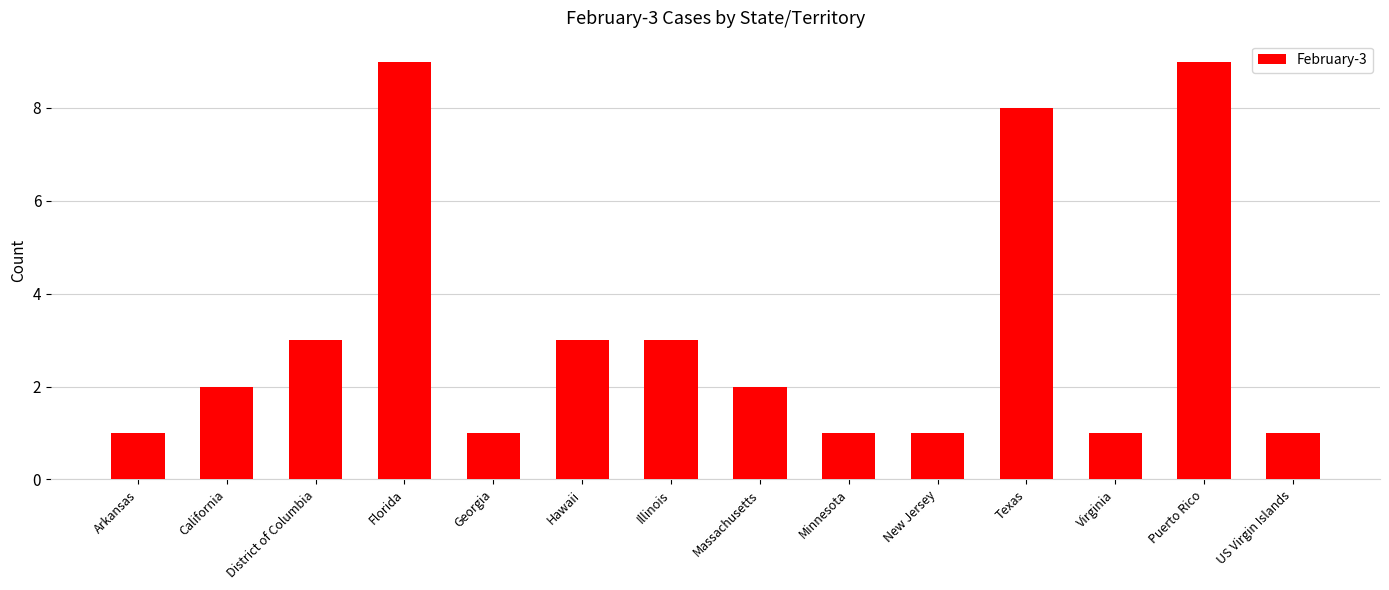

Approximately how many times larger is the value at Massachusetts compared to Hawaii?

0.7